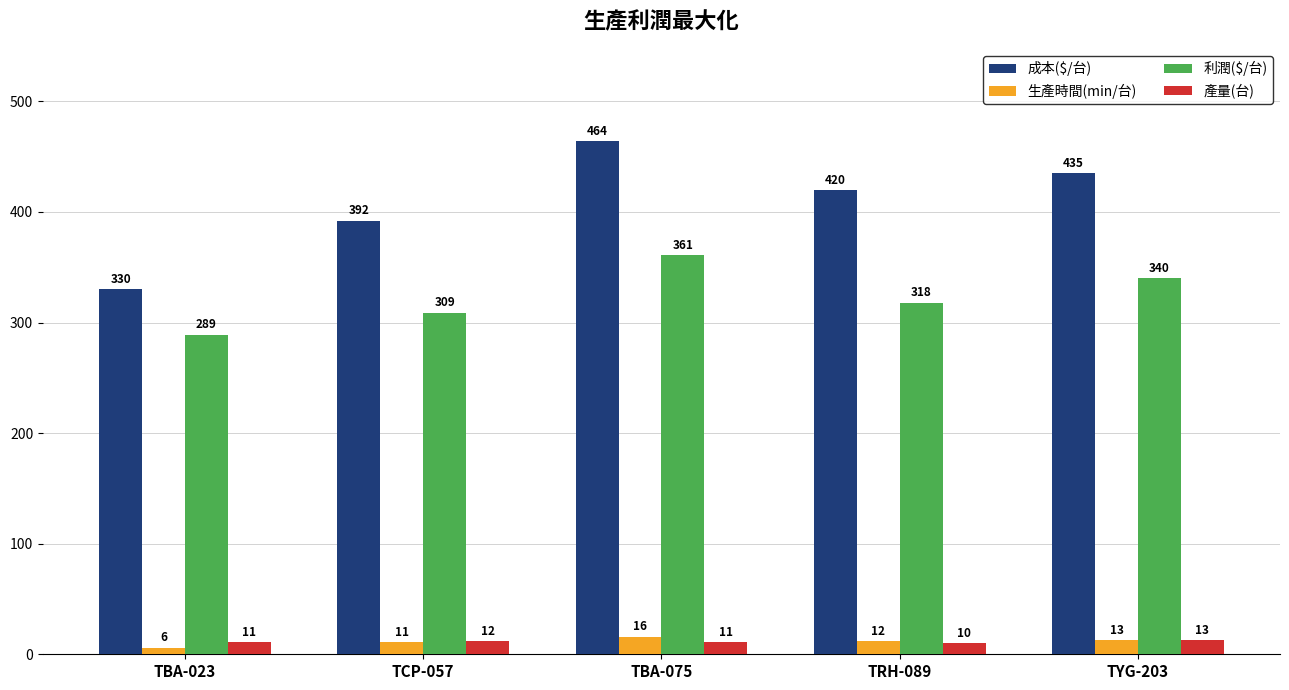

Reading right to left, transcribe all the data shown in this chart.

成本($/台): 435	420	464	392	330
生產時間(min/台): 13	12	16	11	6
利潤($/台): 340	318	361	309	289
產量(台): 13	10	11	12	11